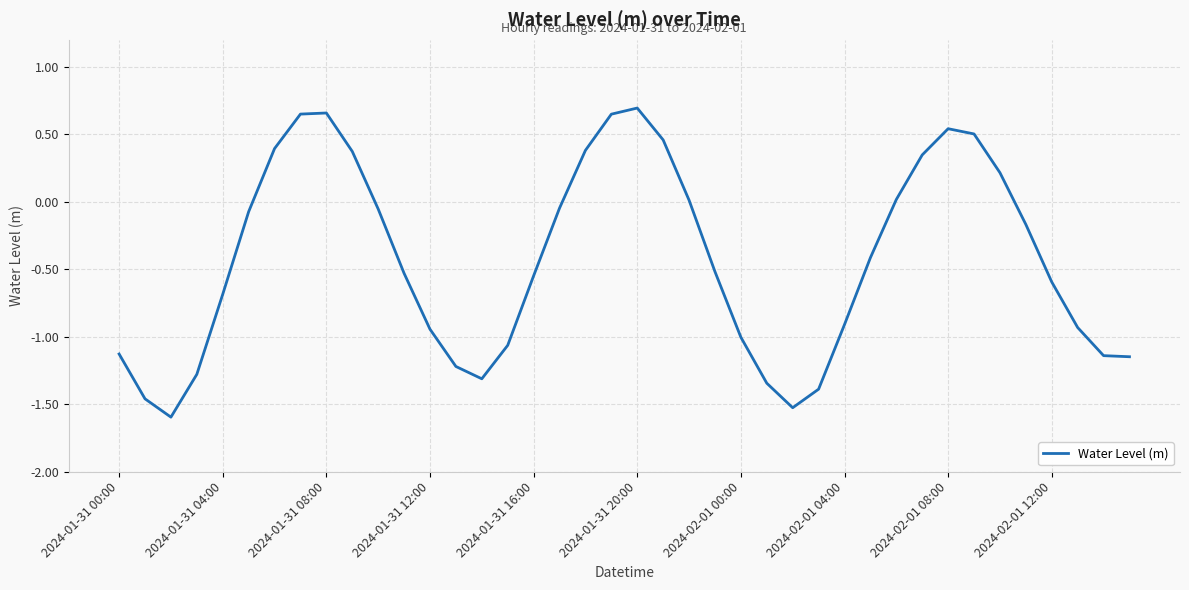

Does the chart have visible grid lines?

Yes